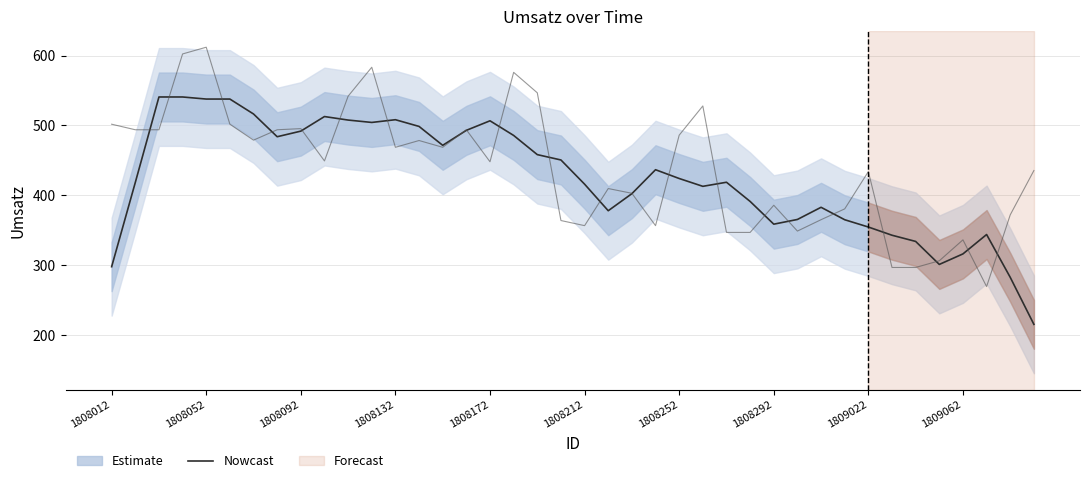

Where is the data nearest to the value 378?

21